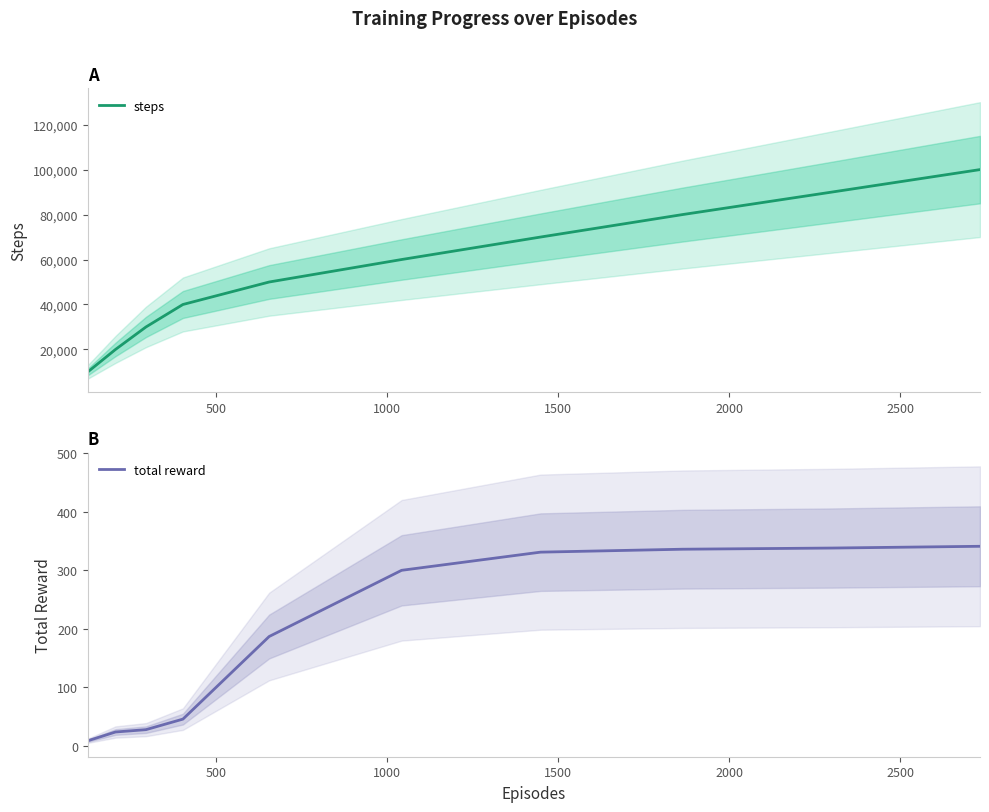

Is this an area chart (filled region under the line)?

No